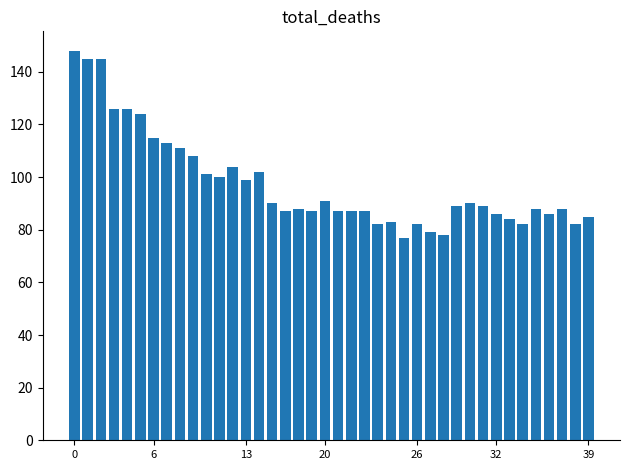

What is the value of the 34th bar from the left?

84